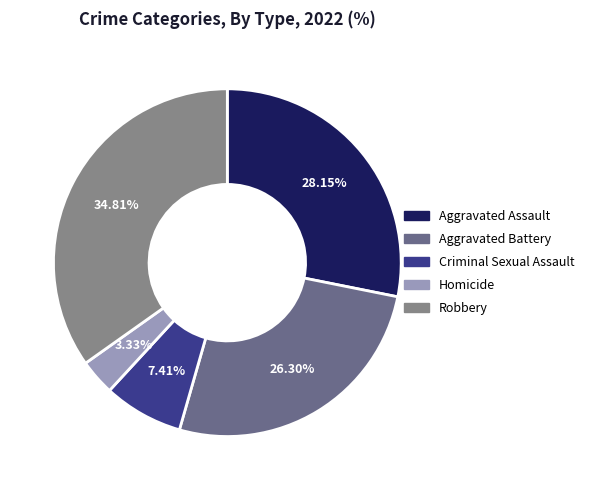

What portion of the pie excludes Homicide?

96.7%